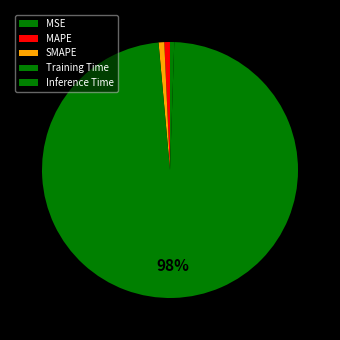

Count the number of slices in the pie.

5